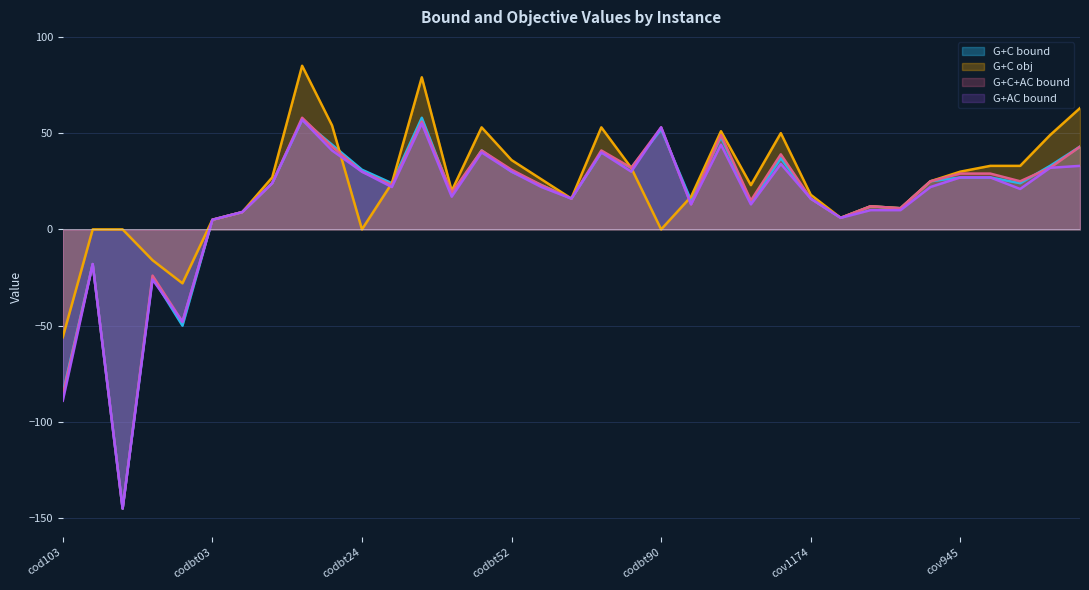

Reading left to right, list all the values displayed in this chart.

G+C bound: -85	-18	-145	-25	-50	5	9	24	57	44	31	24	58	18	41	30	23	16	40	32	52	15	48	14	37	16	6	12	11	25	27	27	24	33	43
G+C obj: -56	0	0	-16	-28	5	9	27	85	54	0	24	79	20	53	36	26	16	53	32	0	17	51	23	50	18	6	12	11	25	30	33	33	49	63
G+C+AC bound: -86	-18	-145	-24	-48	5	9	24	58	43	30	23	56	19	41	31	23	16	41	32	53	13	49	15	39	16	6	12	11	25	29	29	25	32	43
G+AC bound: -89	-18	-145	-26	-48	5	9	24	57	41	30	22	55	17	40	30	22	16	40	30	53	13	44	13	34	16	6	10	10	22	27	27	21	32	33